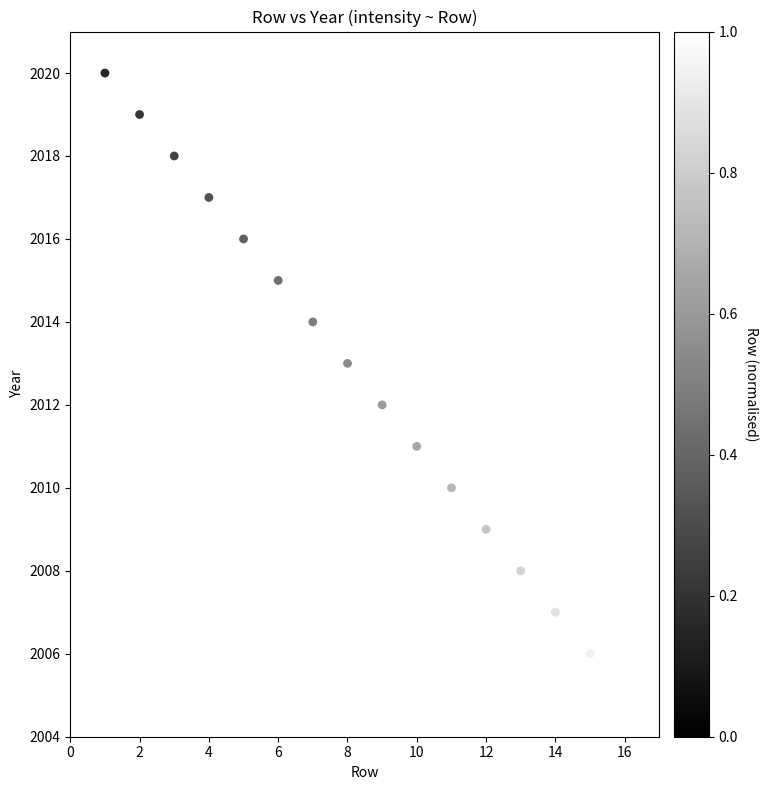

What is the range of Y values (max minus min)?

15